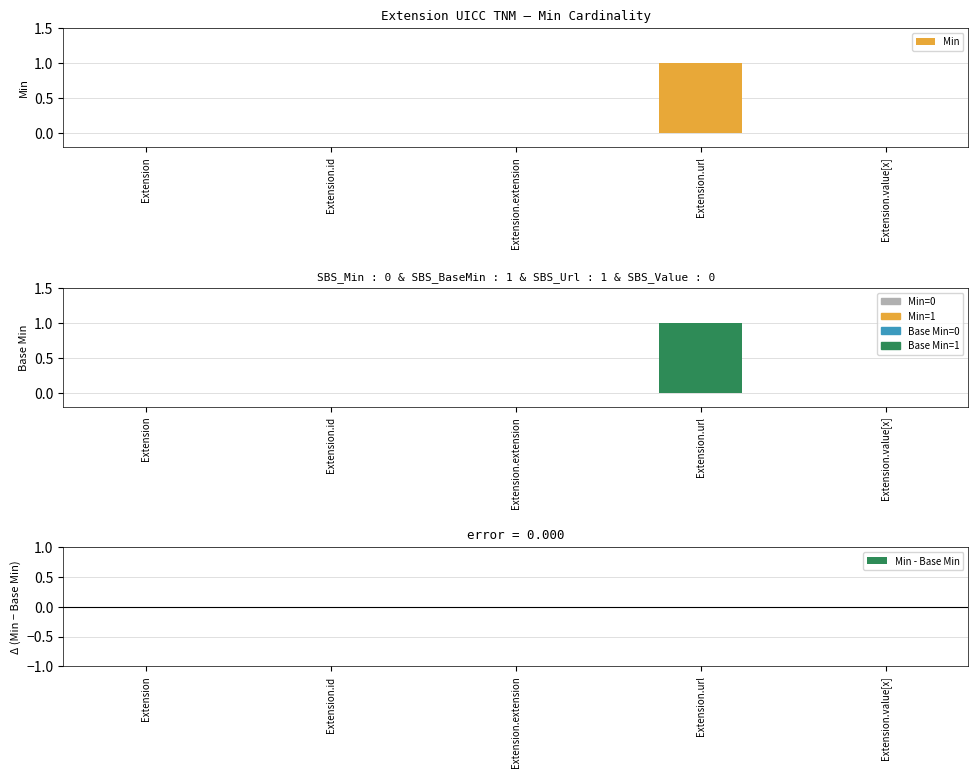

Where is Min - Base Min nearest to the value 0?

Extension